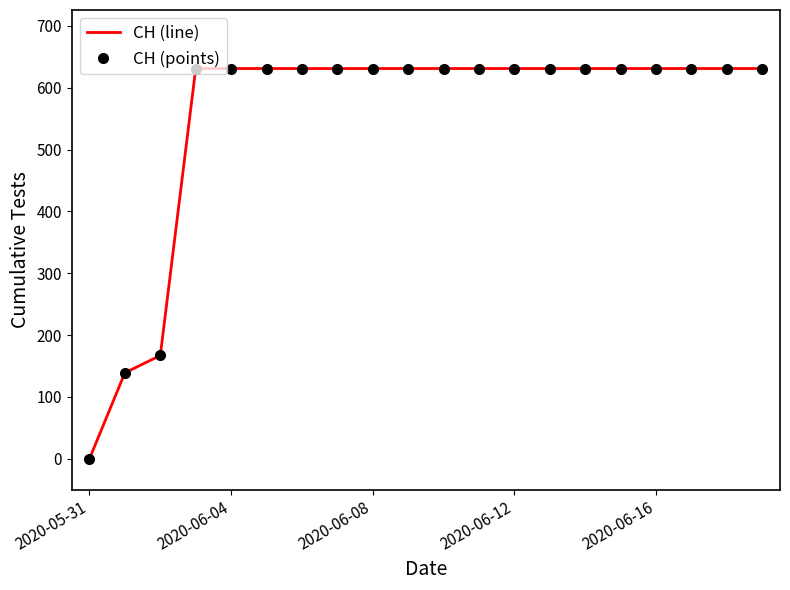

How many lines are shown in the chart?

2